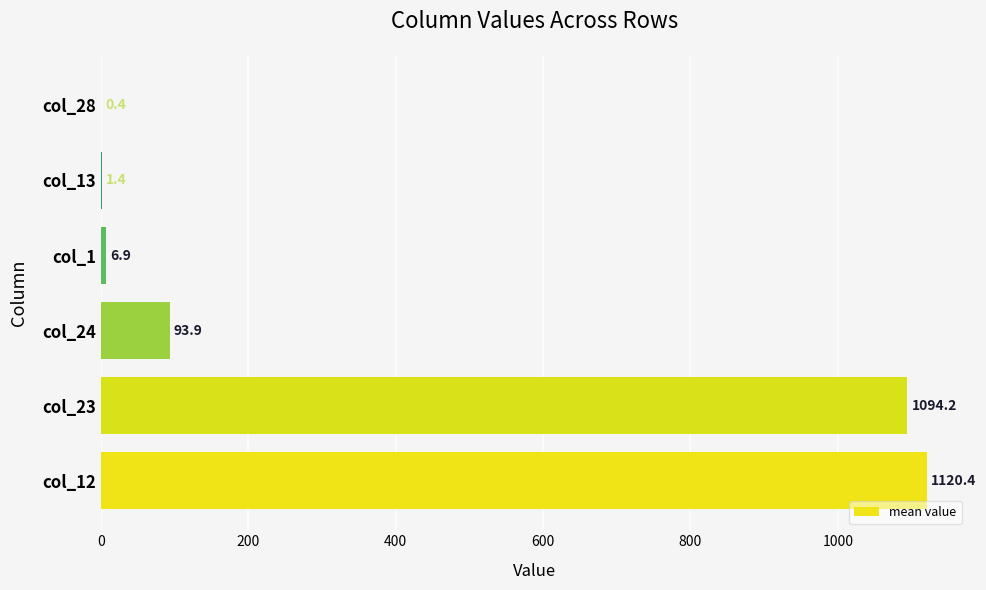

Does the chart contain stacked bars?

No